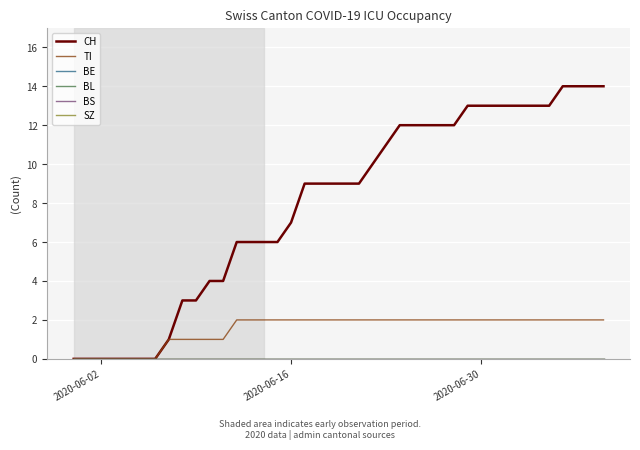

Rank the series by their maximum value, from lowest to highest.

BE, BL, BS, SZ, TI, CH